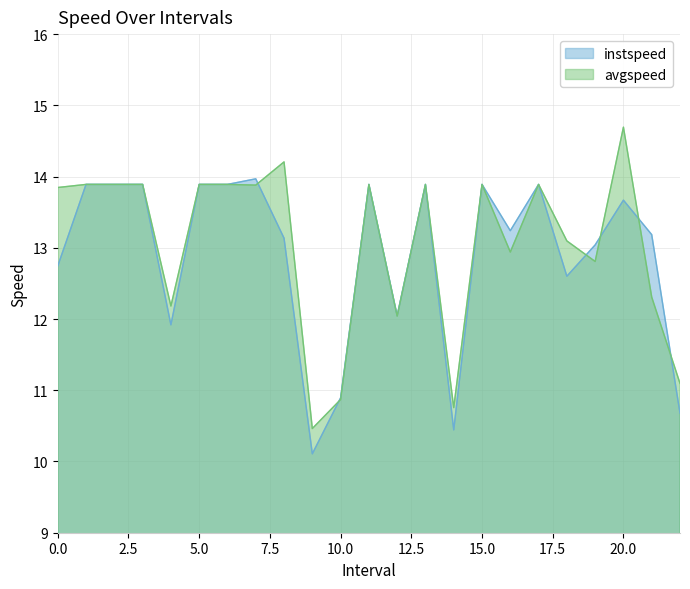

What is the difference between the second highest and minimum values in the instspeed series?

3.8